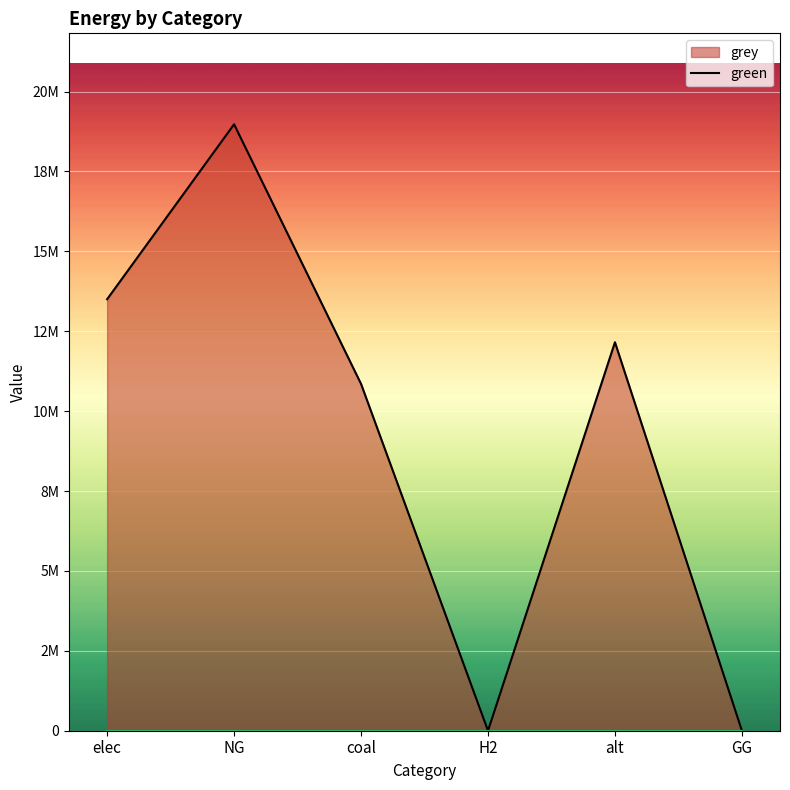

Which series has the widest spread of values?

grey_line